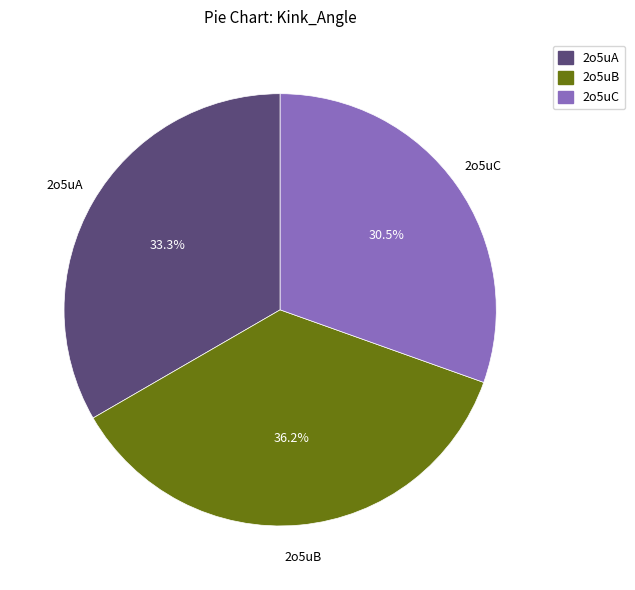

Which slice is the smallest?

2o5uC